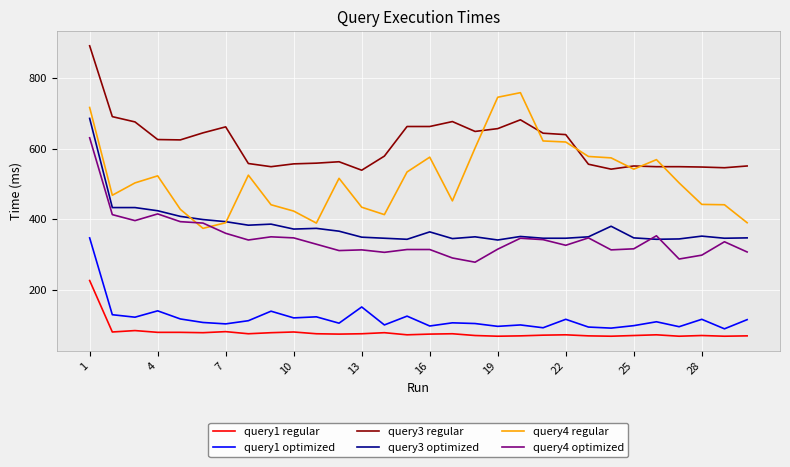

True or false: query4 optimized and query3 regular cross at least once.

False